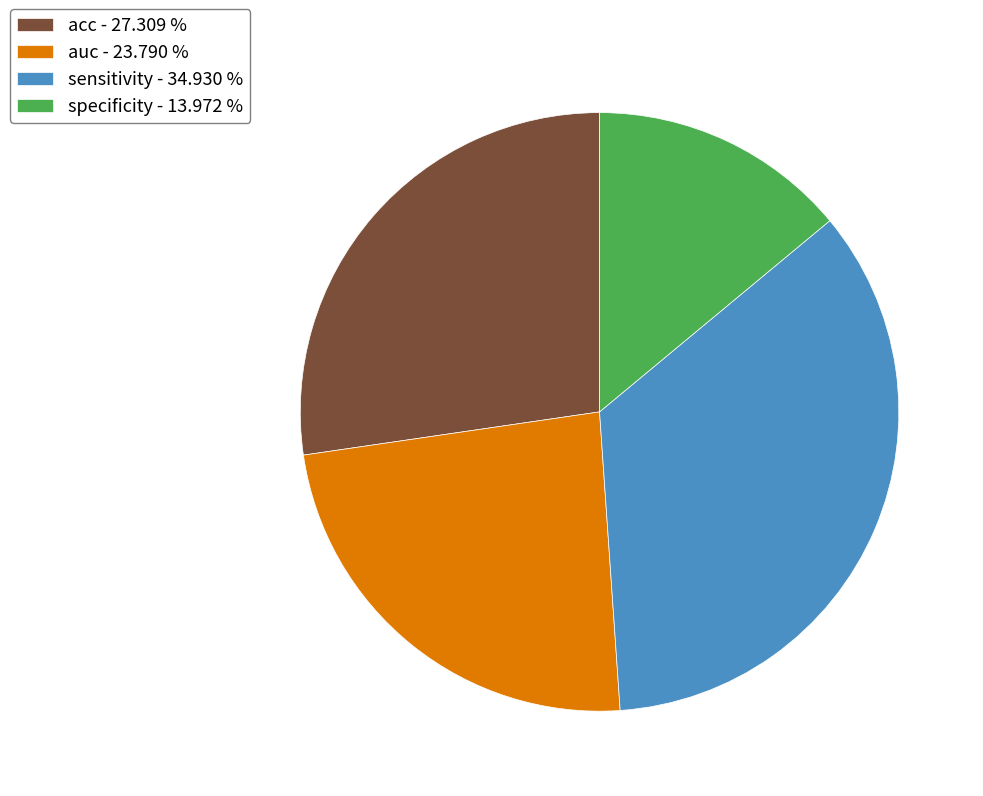

Combined, do acc - 27.309 % and auc - 23.790 % account for over 50%?

Yes